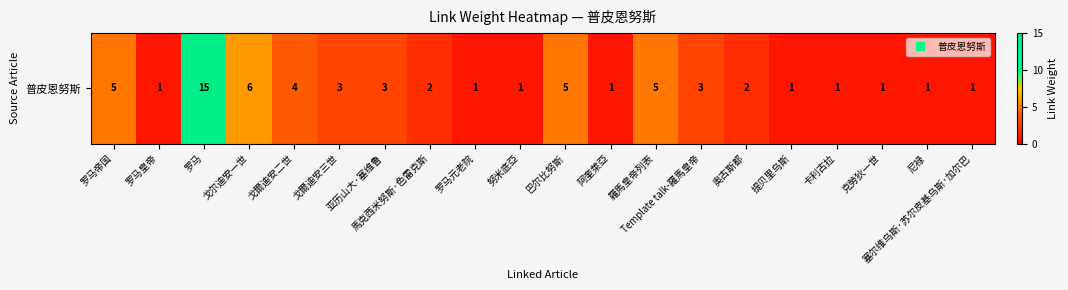

Reading left to right, transcribe all the data shown in this chart.

罗马帝国=5	罗马皇帝=1	罗马=15	戈尔迪安一世=6	戈爾迪安二世=4	戈爾迪安三世=3	亚历山大·塞维鲁=3	馬克西米努斯·色雷克斯=2	罗马元老院=1	努米底亞=1	巴尔比努斯=5	阿奎萊亞=1	羅馬皇帝列表=5	Template talk-羅馬皇帝=3	奥古斯都=2	提贝里乌斯=1	卡利古拉=1	克勞狄一世=1	尼禄=1	塞尔维乌斯·苏尔皮基乌斯·加尔巴=1